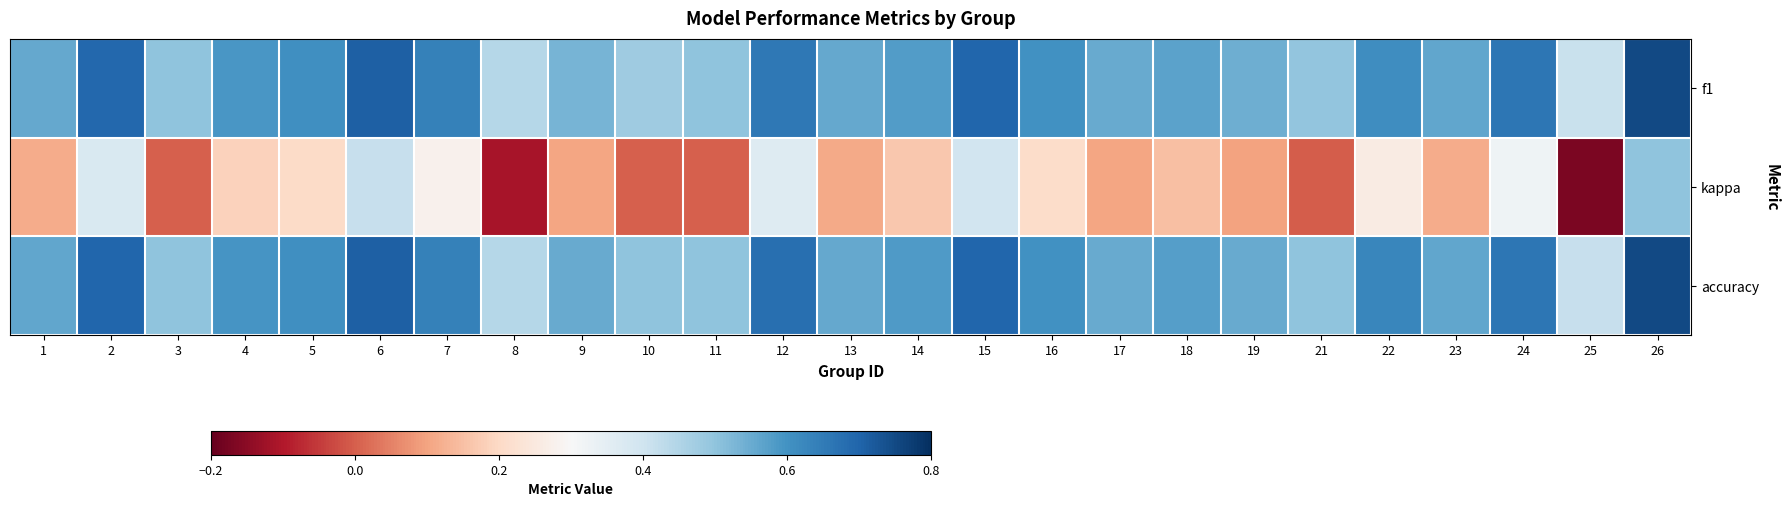

Rank the series at 14 from lowest to highest value.

kappa, f1, accuracy